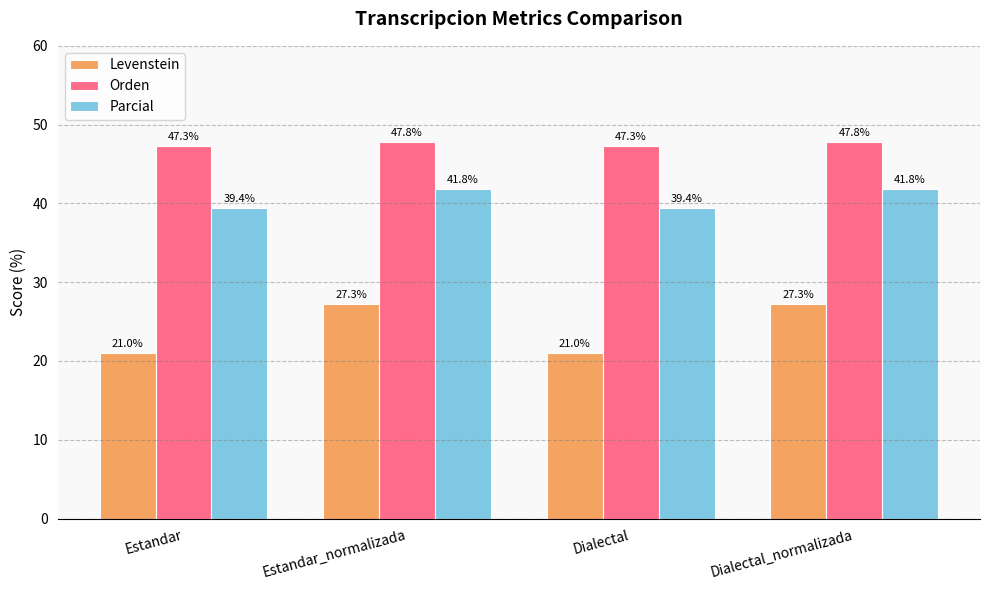

Reading right to left, list all the values displayed in this chart.

Levenstein: 27.3	21.0	27.3	21.0
Orden: 47.8	47.3	47.8	47.3
Parcial: 41.8	39.4	41.8	39.4